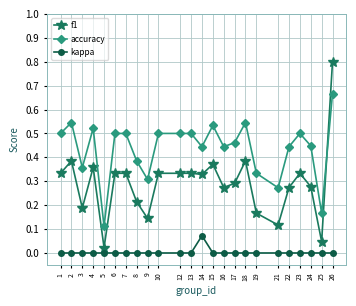

At how many categories does at least one series exceed 0?

24